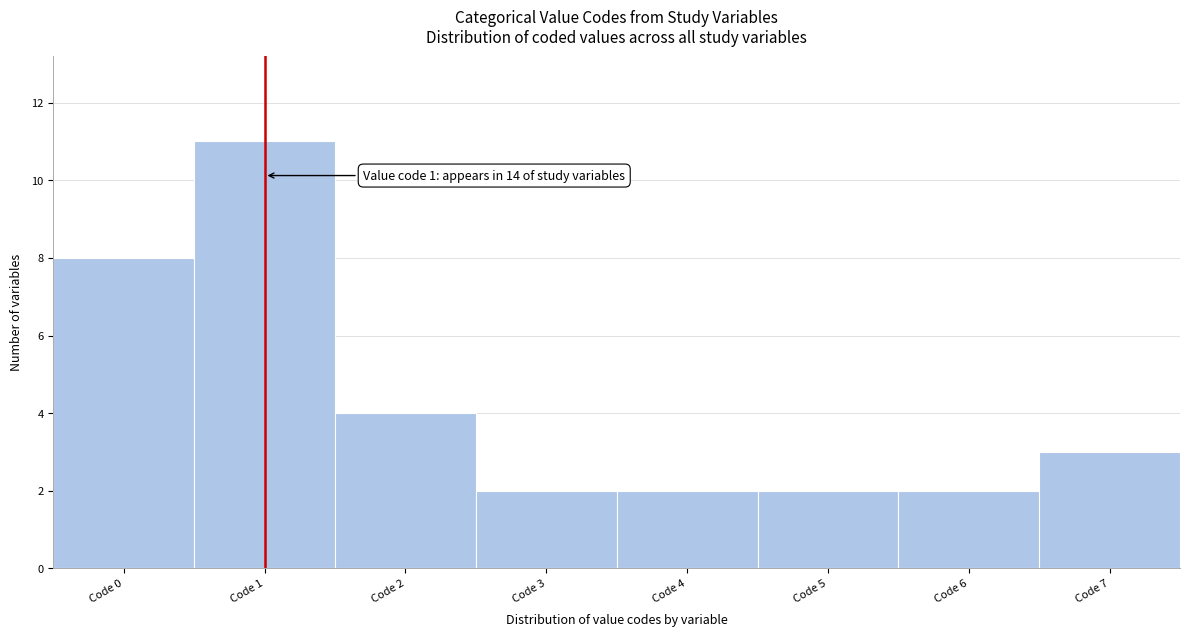

Reading left to right, list all the values displayed in this chart.

Code 0=8	Code 1=11	Code 2=4	Code 3=2	Code 4=2	Code 5=2	Code 6=2	Code 7=3